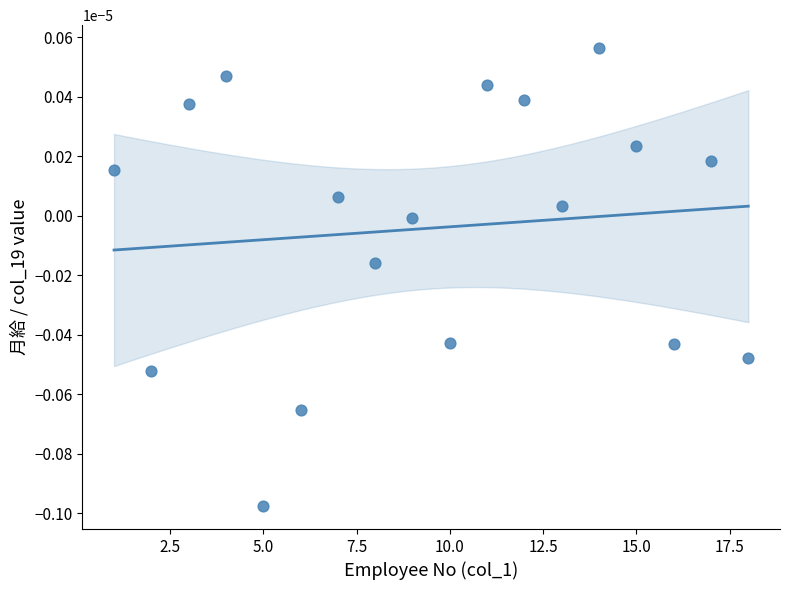

What is the range of X values (max minus min)?

17.0